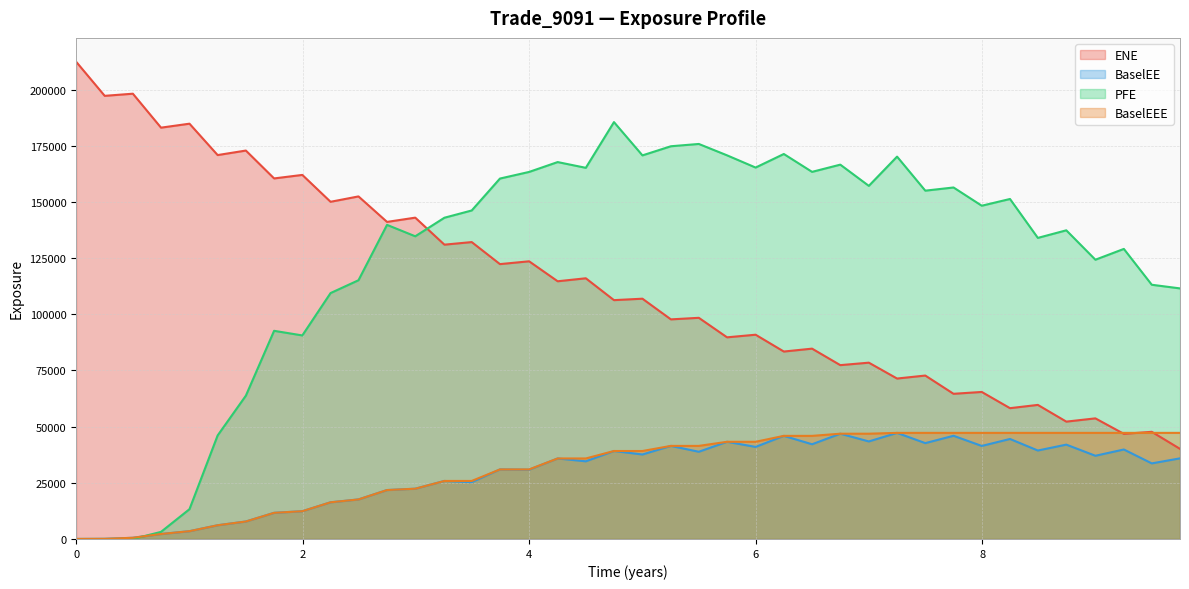

At which label is PFE closest to 92785?

2017-06-30